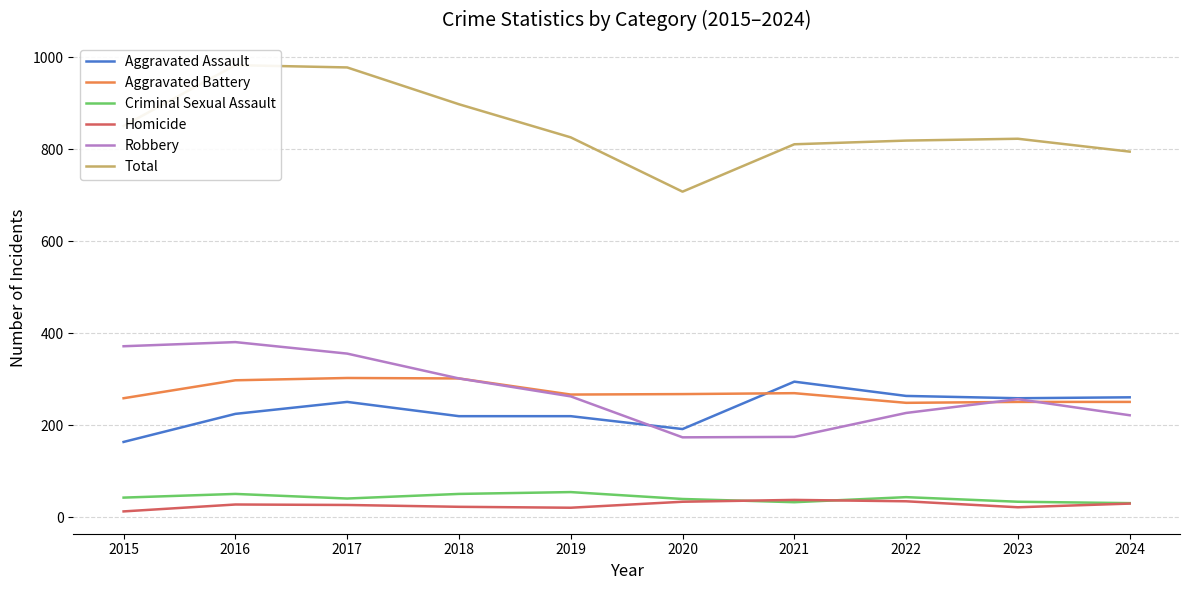

Which series has the largest range (max minus min)?

Total